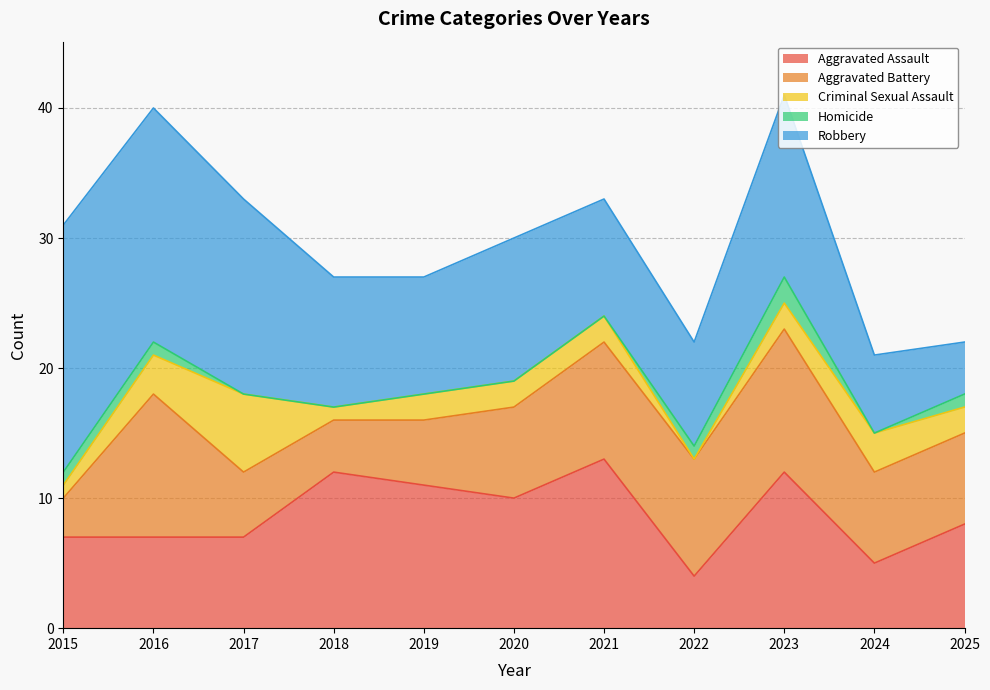

Reading left to right, what are all the values shown in this chart?

Aggravated Assault: 2015=7	2016=7	2017=7	2018=12	2019=11	2020=10	2021=13	2022=4	2023=12	2024=5	2025=8
Aggravated Battery: 2015=3	2016=11	2017=5	2018=4	2019=5	2020=7	2021=9	2022=9	2023=11	2024=7	2025=7
Criminal Sexual Assault: 2015=1	2016=3	2017=6	2018=1	2019=2	2020=2	2021=2	2022=0	2023=2	2024=3	2025=2
Homicide: 2015=1	2016=1	2017=0	2018=0	2019=0	2020=0	2021=0	2022=1	2023=2	2024=0	2025=1
Robbery: 2015=19	2016=18	2017=15	2018=10	2019=9	2020=11	2021=9	2022=8	2023=14	2024=6	2025=4